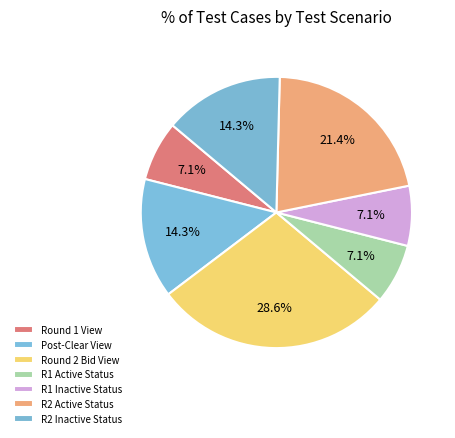

How many slices are in this pie chart?

7